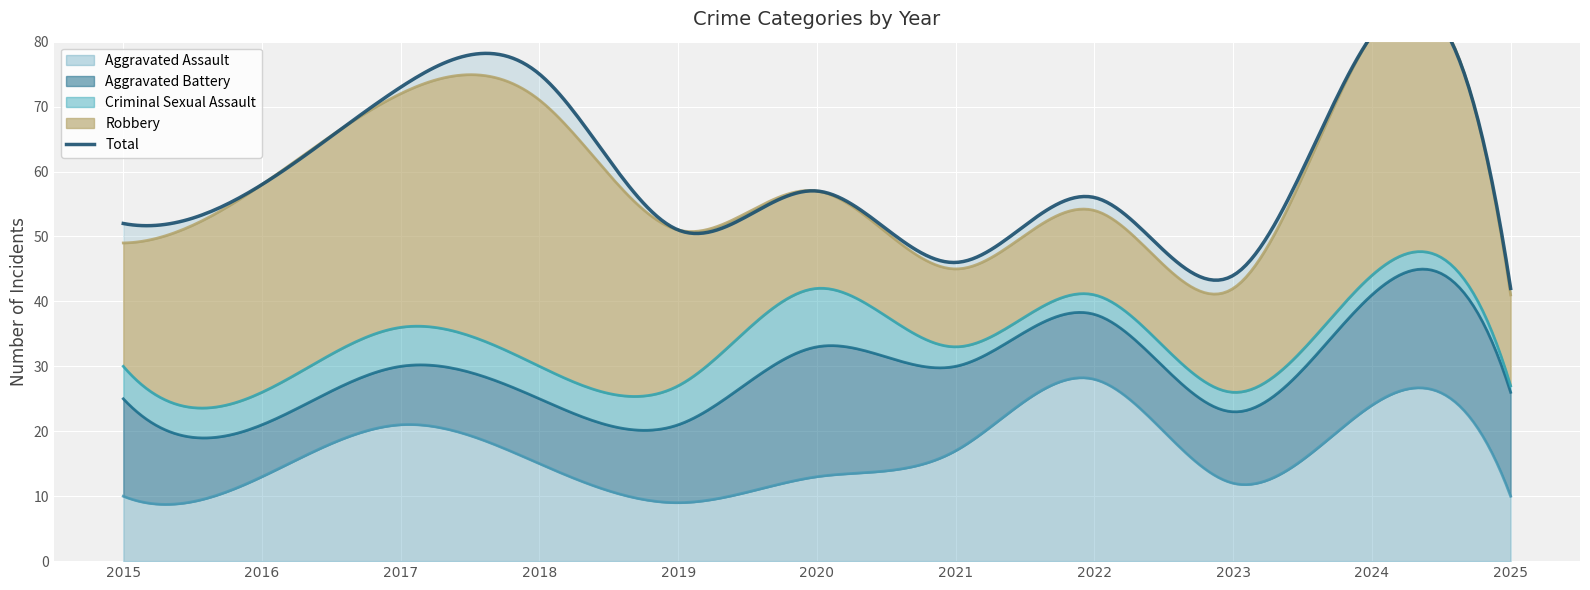

How many lines are shown in the chart?

4